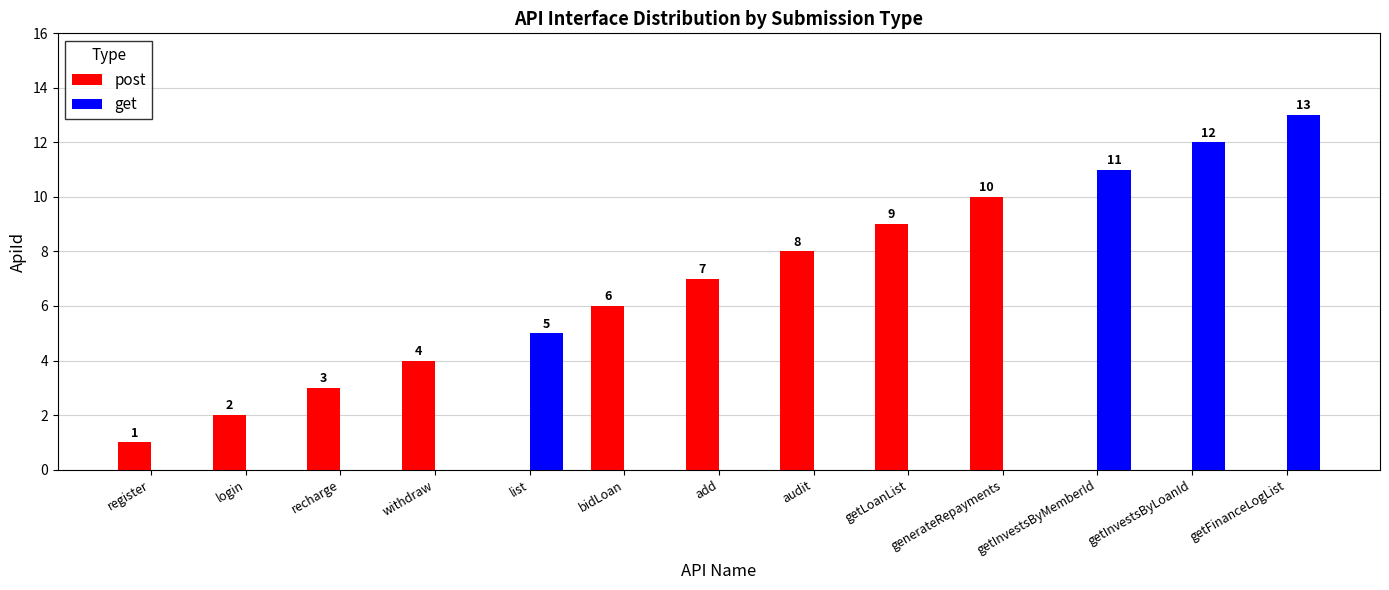

What is the spread (max minus min) of values at register?

1